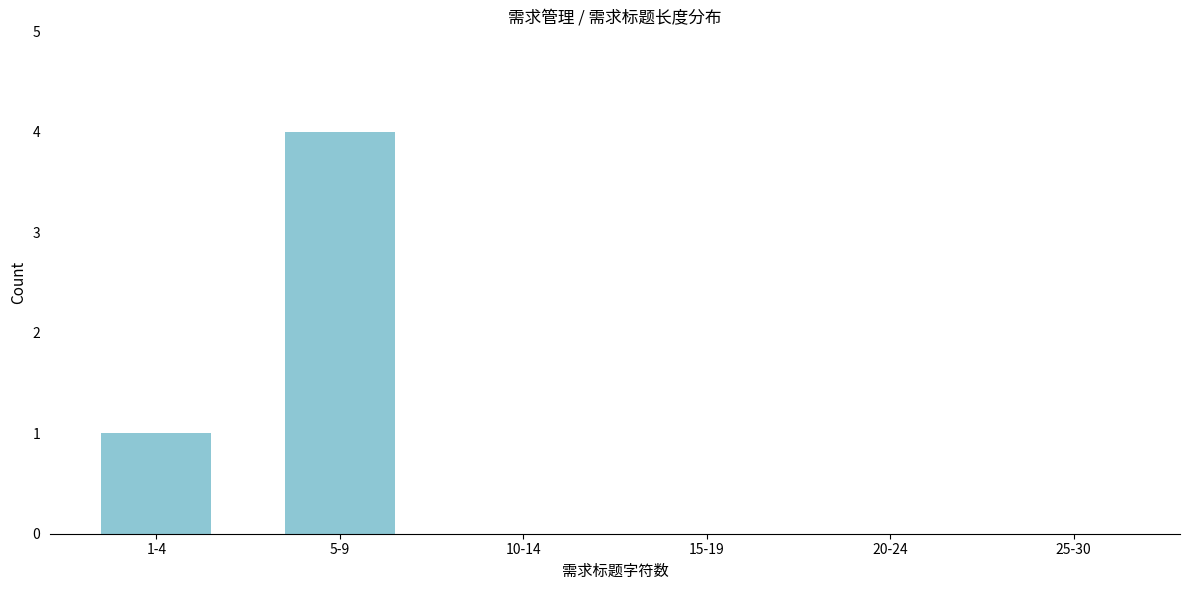

Reading left to right, list all the values displayed in this chart.

1-4=1	5-9=4	10-14=0	15-19=0	20-24=0	25-30=0